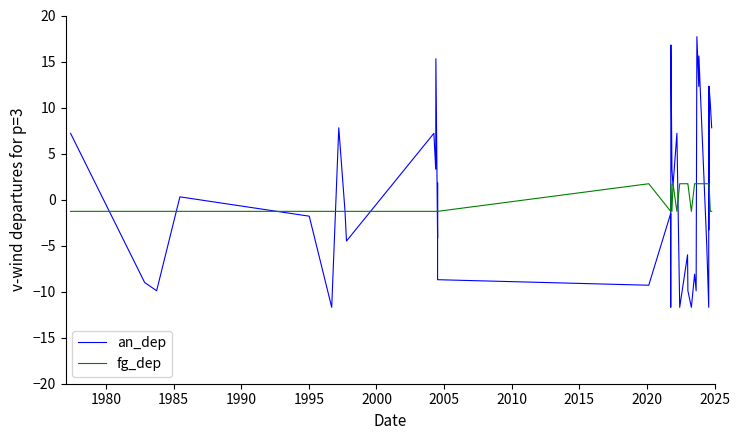

What is the label of the 37th point from the right?

1990